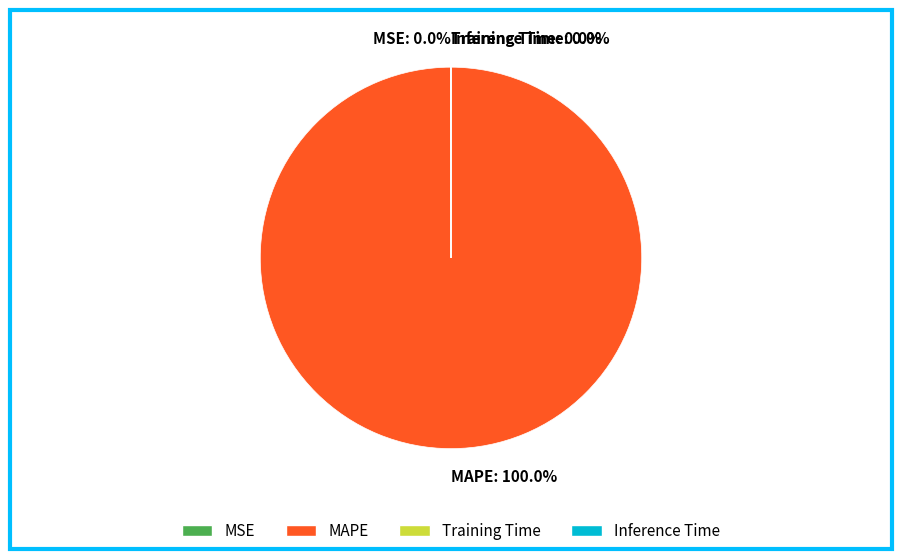

Is there any slice that represents more than half of the pie?

Yes